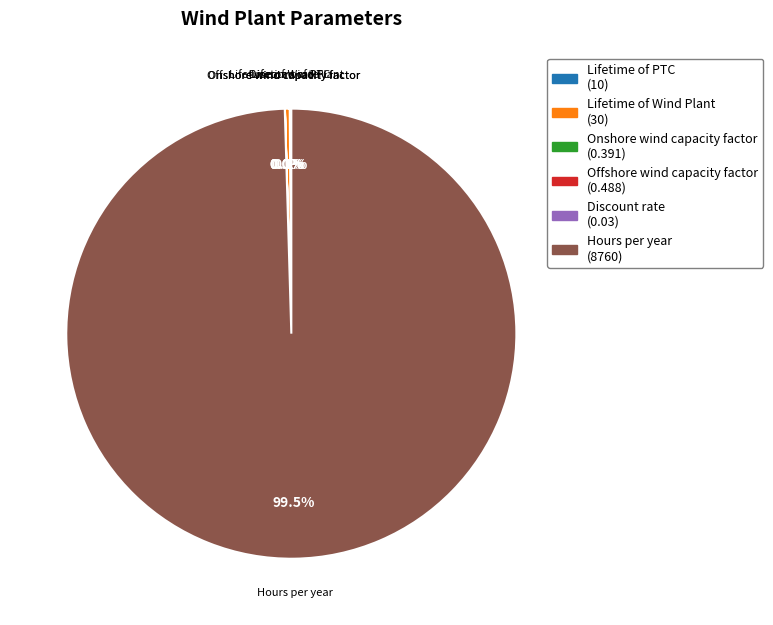

What is the majority slice?

Hours per year